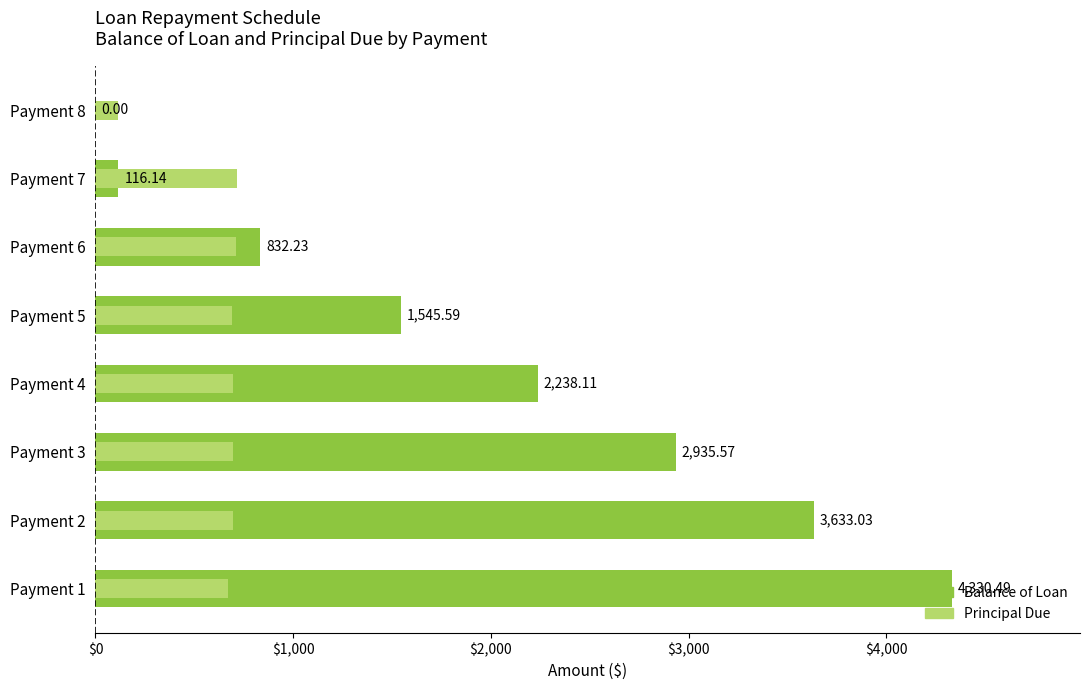

What is the difference between the Balance of Loan values at Payment 3 and Payment 4?

697.5